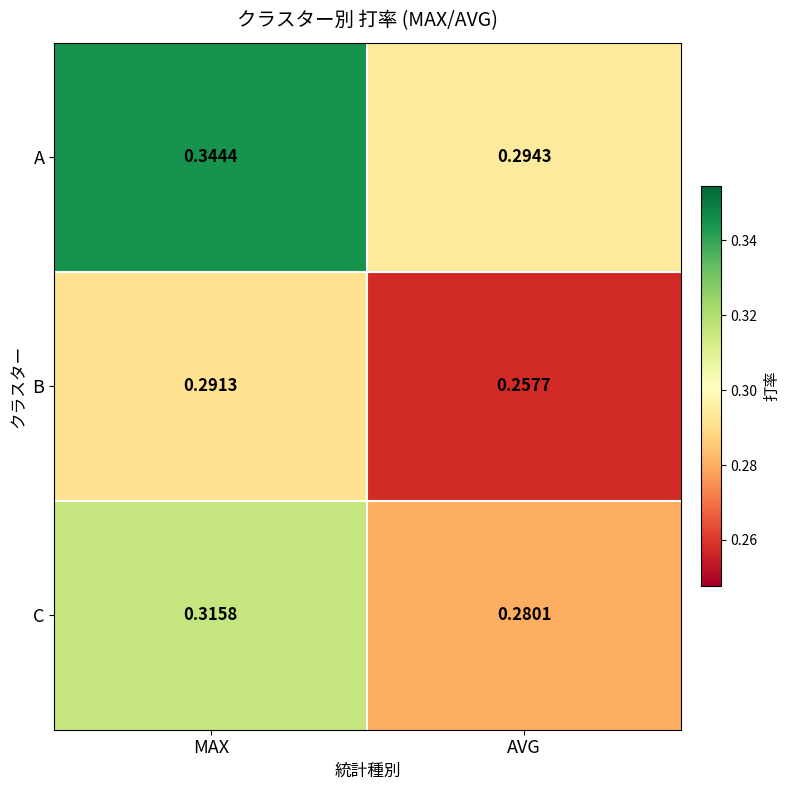

Which series has the widest spread of values?

A